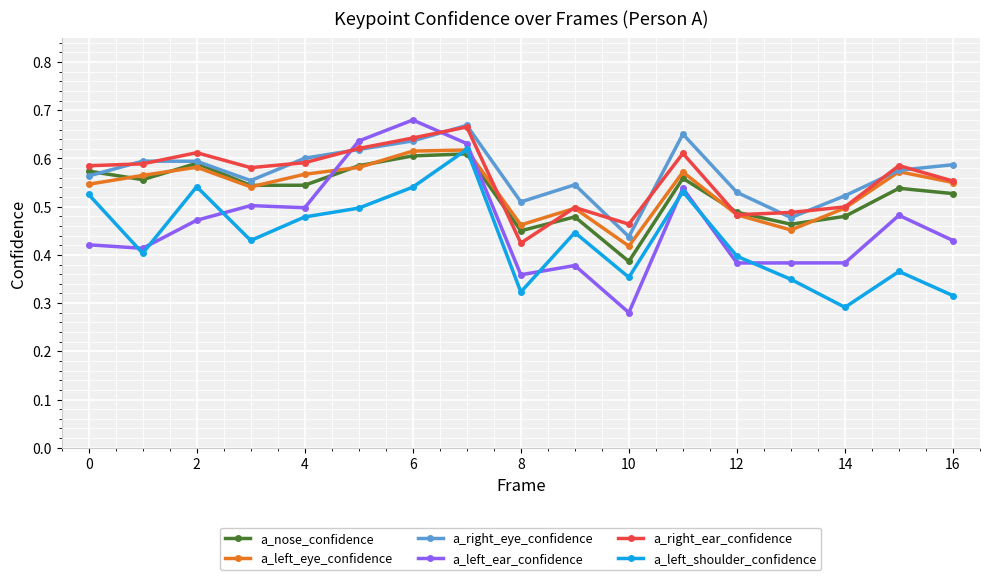

How many a_nose_confidence values are between 0 and 1?

17